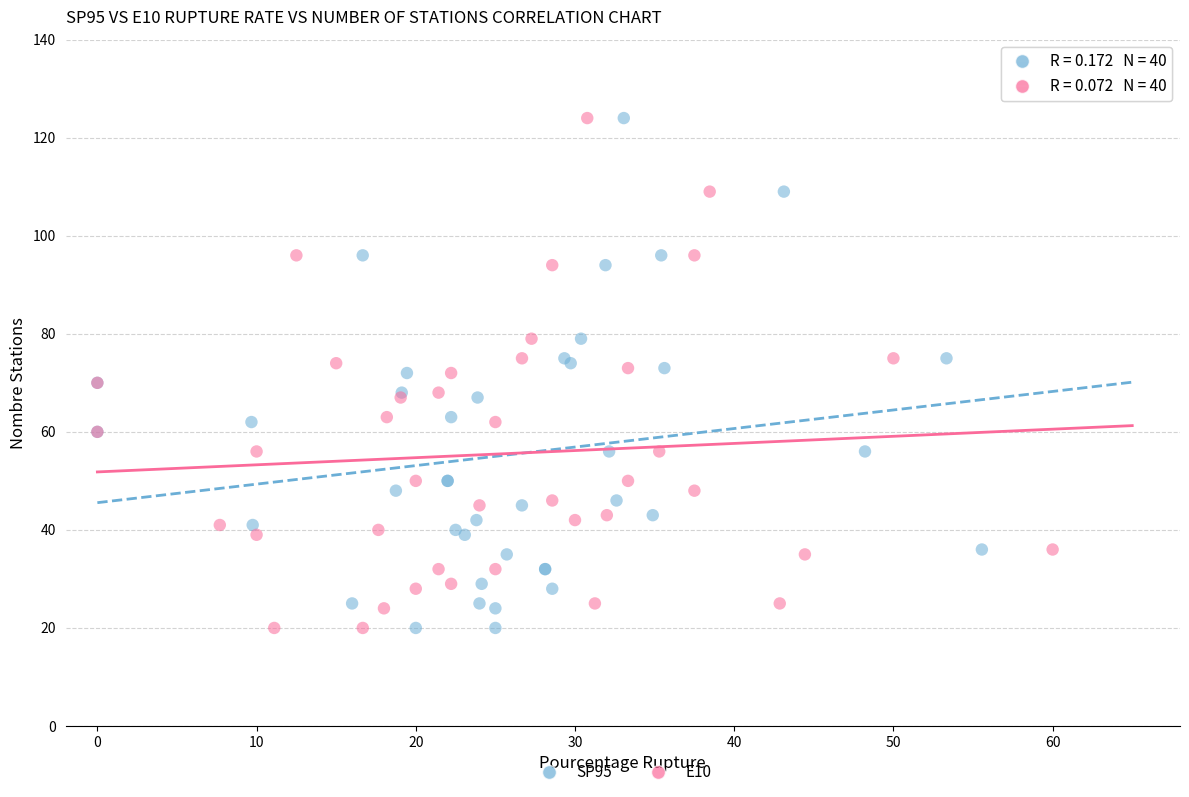

What are all the series names shown in the legend?

SP95, E10